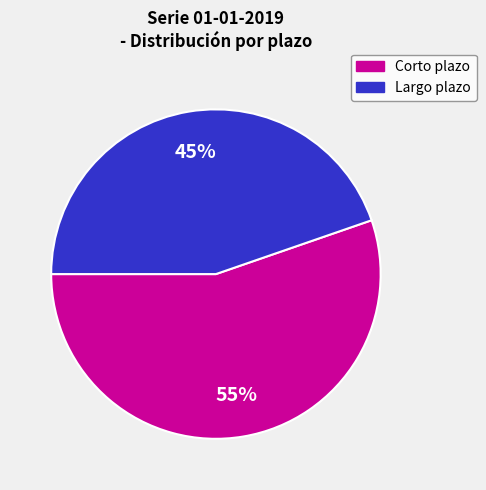

To the nearest percent, what is the average slice percentage?

50%